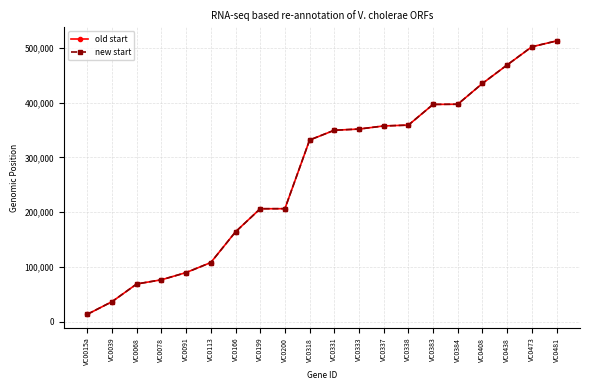

At which category is the sum across all series the highest?

VC0481